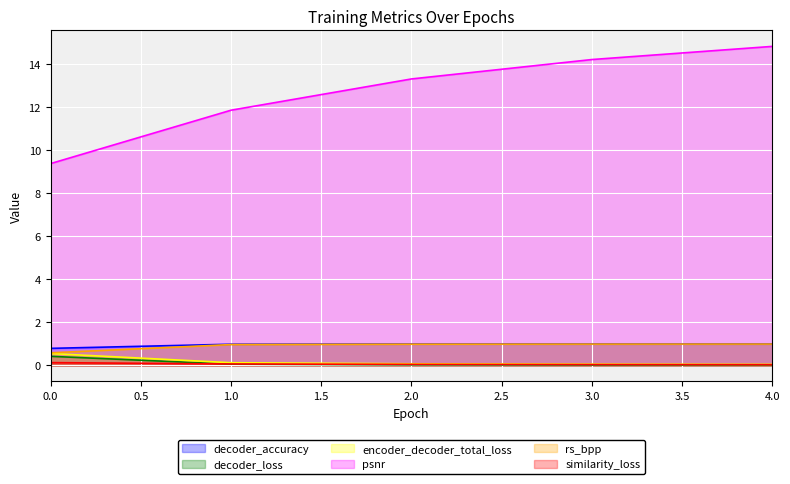

True or false: similarity_loss and psnr intersect in this chart.

False